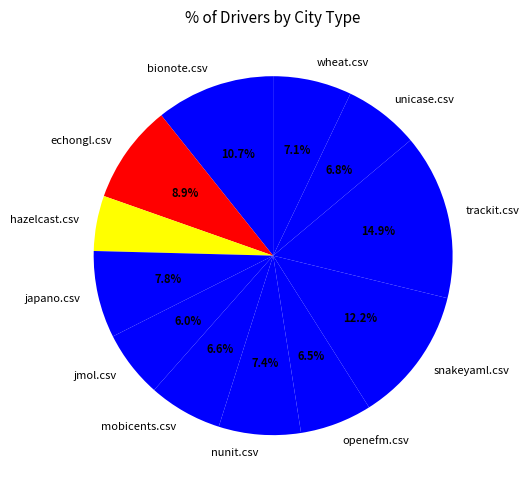

How many slices are in this pie chart?

12